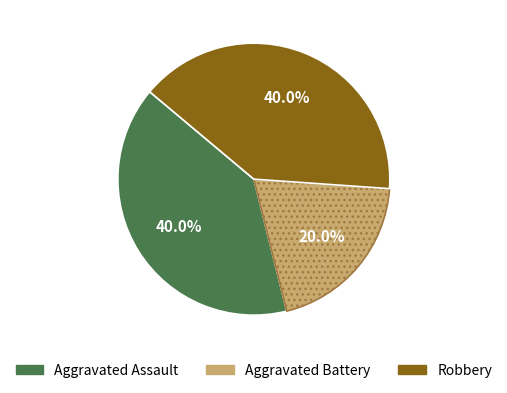

What is the smallest slice in the pie chart?

Aggravated Battery